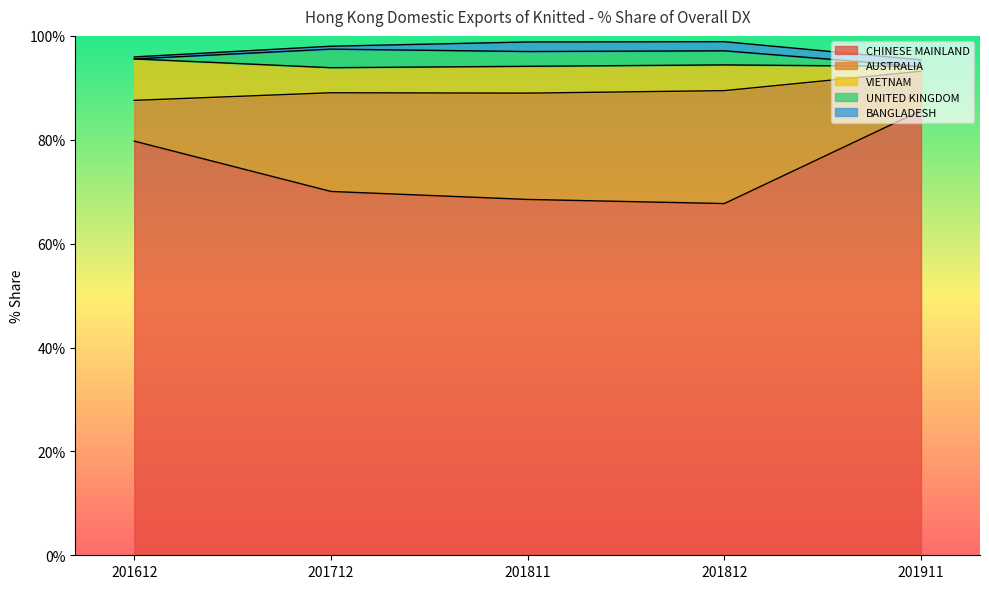

Reading left to right, transcribe all the data shown in this chart.

CHINESE MAINLAND: 201612=79.7	201712=70.1	201811=68.5	201812=67.7	201911=85.6
AUSTRALIA: 201612=7.8	201712=19.0	201811=20.5	201812=21.7	201911=7.6
VIETNAM: 201612=8.0	201712=4.8	201811=5.2	201812=5.0	201911=0.9
UNITED KINGDOM: 201612=0.0	201712=3.6	201811=2.8	201812=2.7	201911=0.0
BANGLADESH: 201612=0.4	201712=0.6	201811=1.8	201812=1.8	201911=1.3